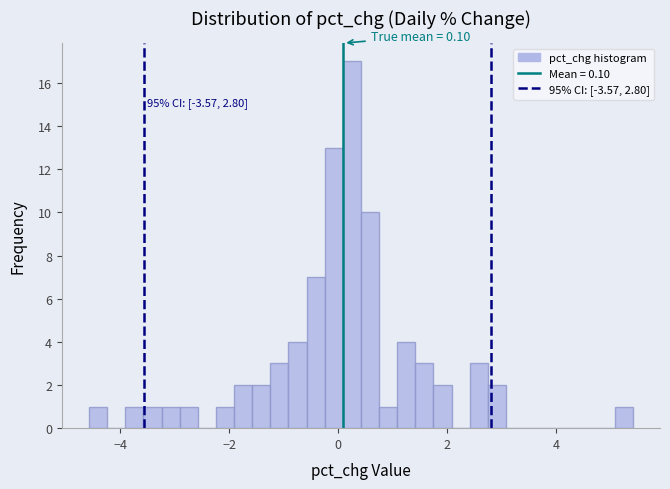

Read against the x-axis, roughly where is the centre of the tallest bar?

0.2